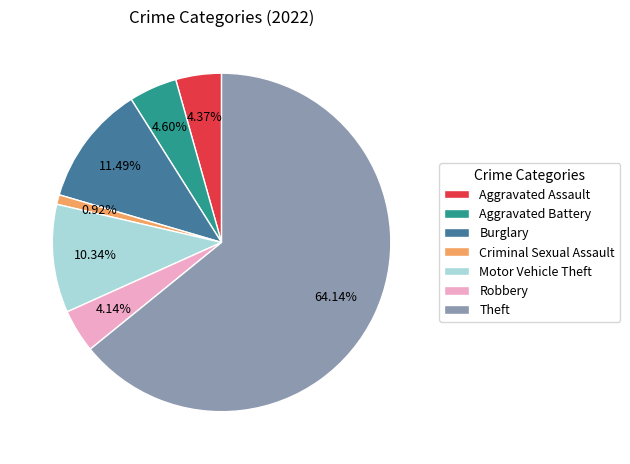

How many segments does this pie chart have?

7